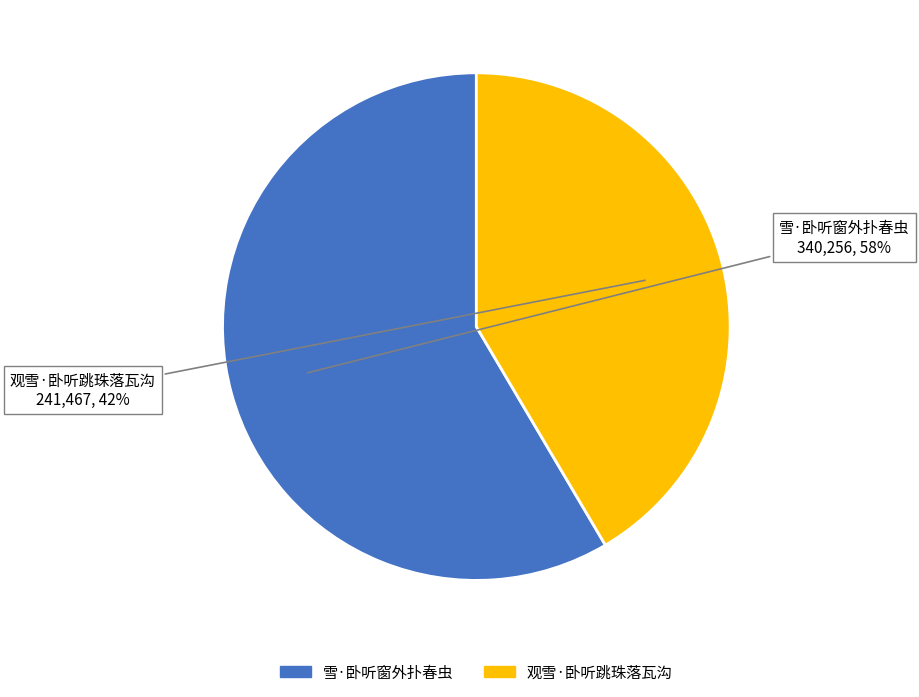

Which category has the smallest portion of the pie?

观雪·卧听跳珠落瓦沟